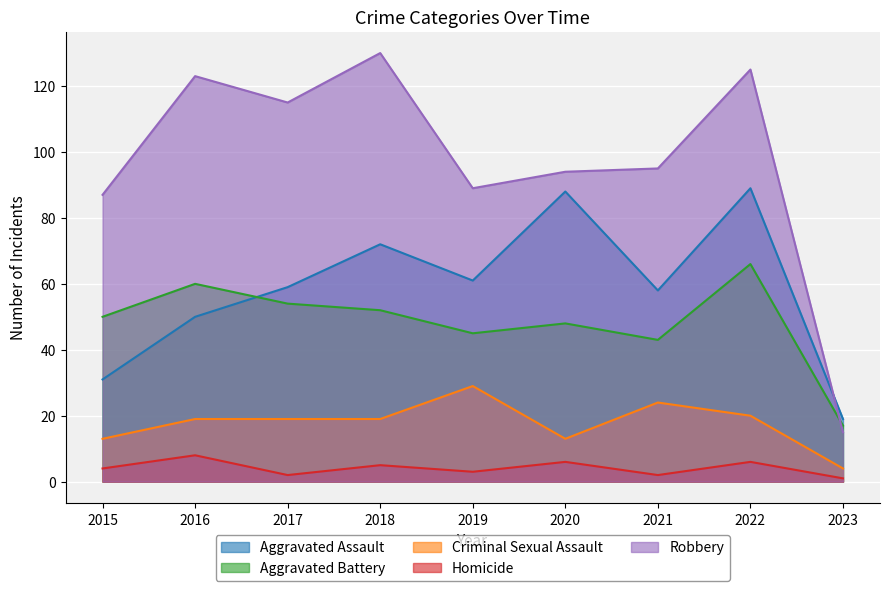

True or false: Aggravated Battery has a value of 10 at 2020.

False